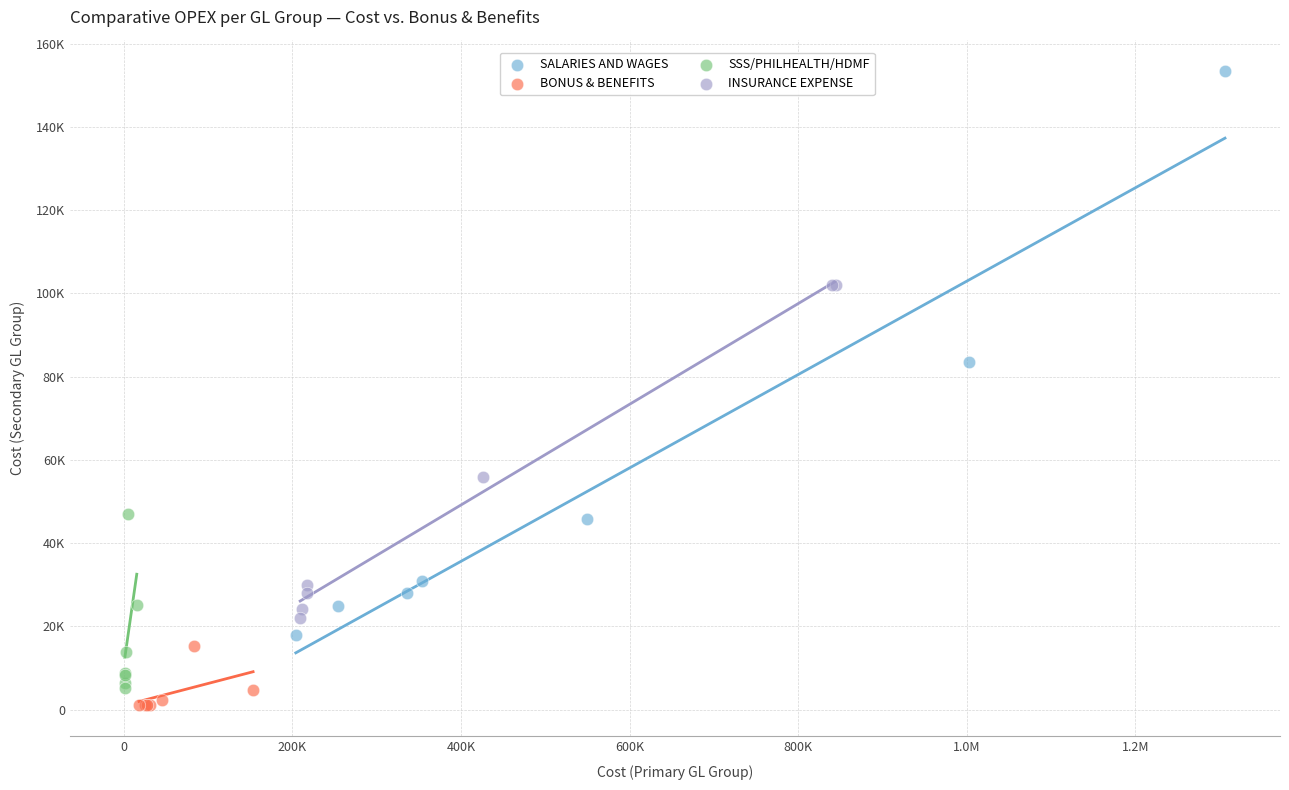

Which series has the largest Y range (max minus min)?

SALARIES AND WAGES